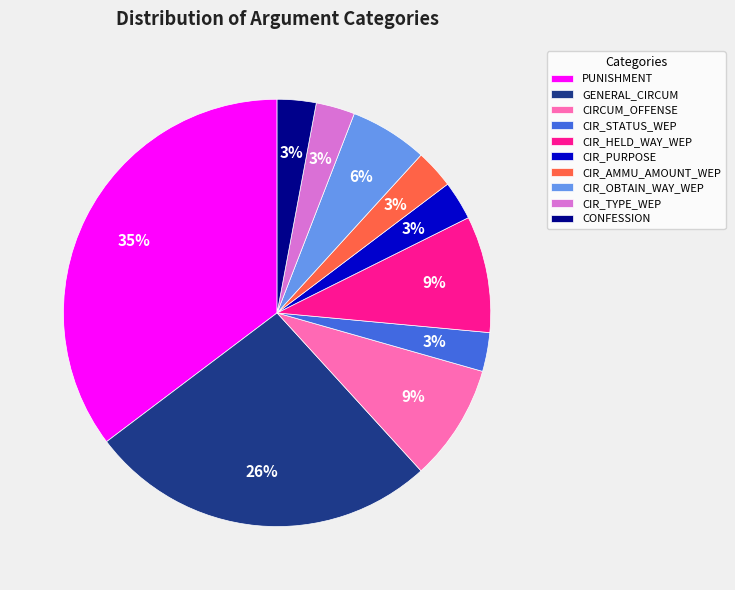

Is there any slice that represents more than half of the pie?

No